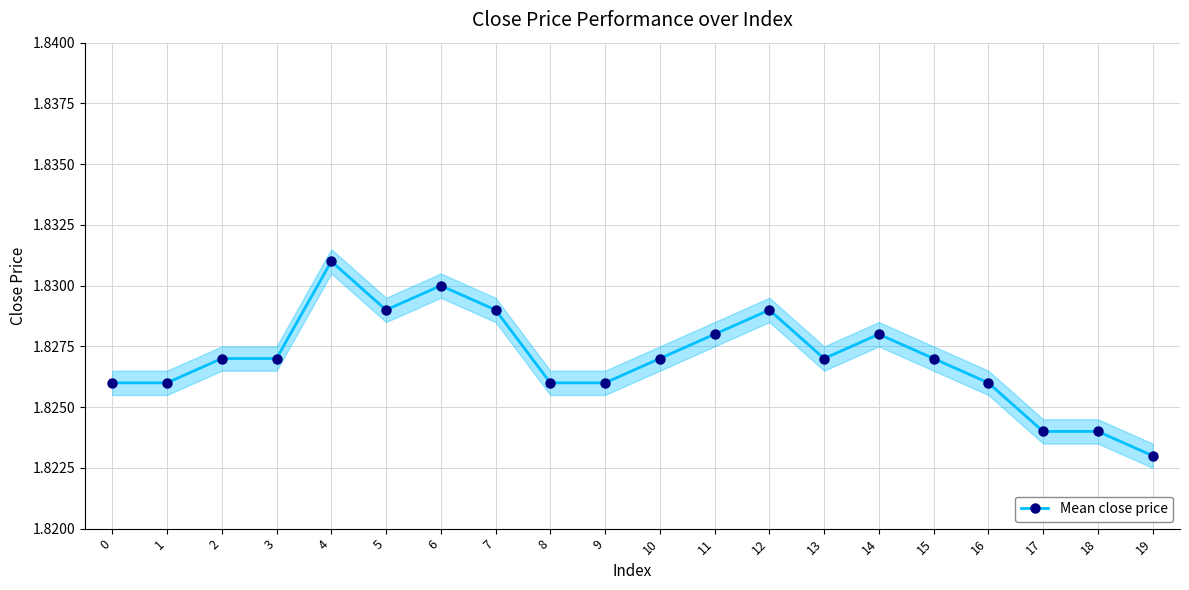

How many lines are shown in the chart?

1